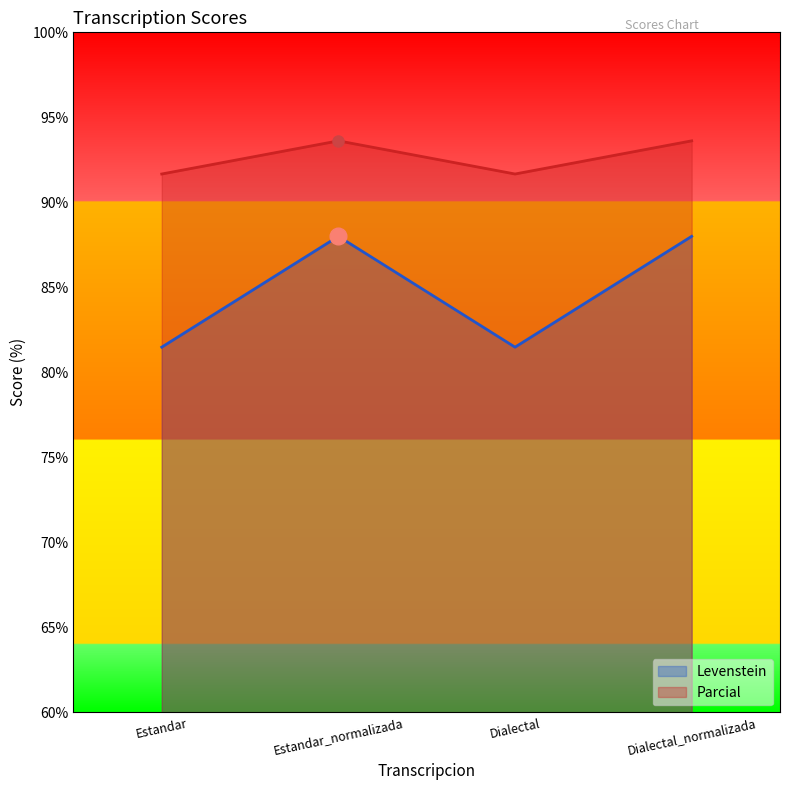

What position from the left is Estandar?

1